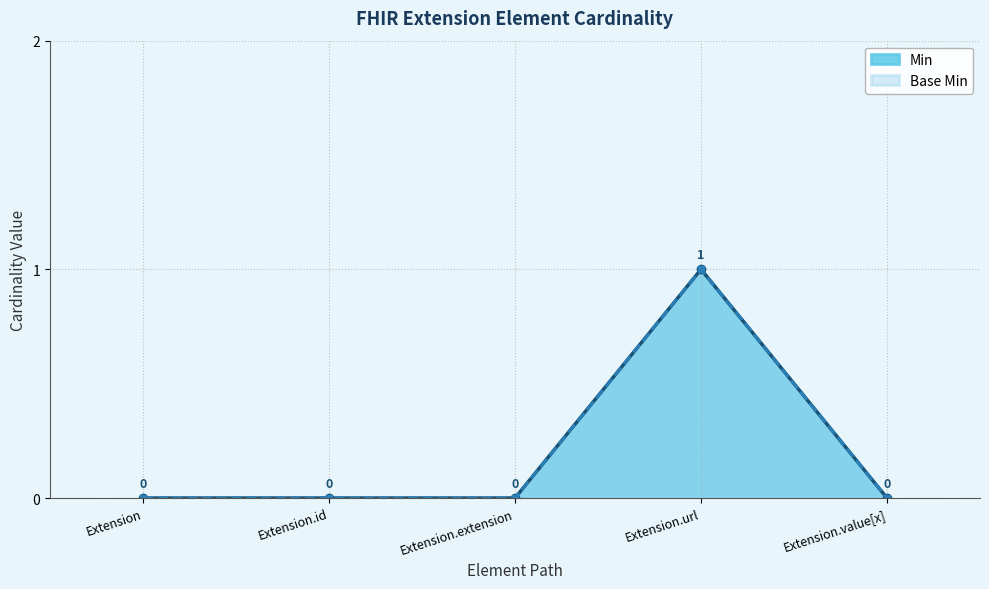

Reading left to right, list all the values displayed in this chart.

Min: Extension=0	Extension.id=0	Extension.extension=0	Extension.url=1	Extension.value[x]=0
Base Min: Extension=0	Extension.id=0	Extension.extension=0	Extension.url=1	Extension.value[x]=0